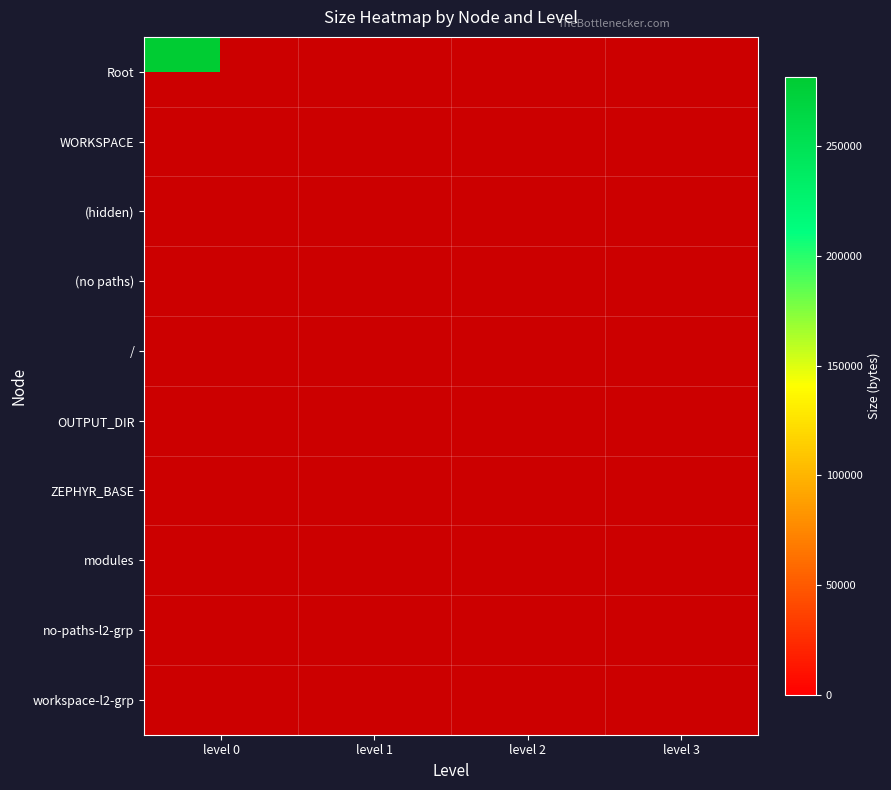

List the labels in order of / value, smallest first.

level 0, level 1, level 2, level 3